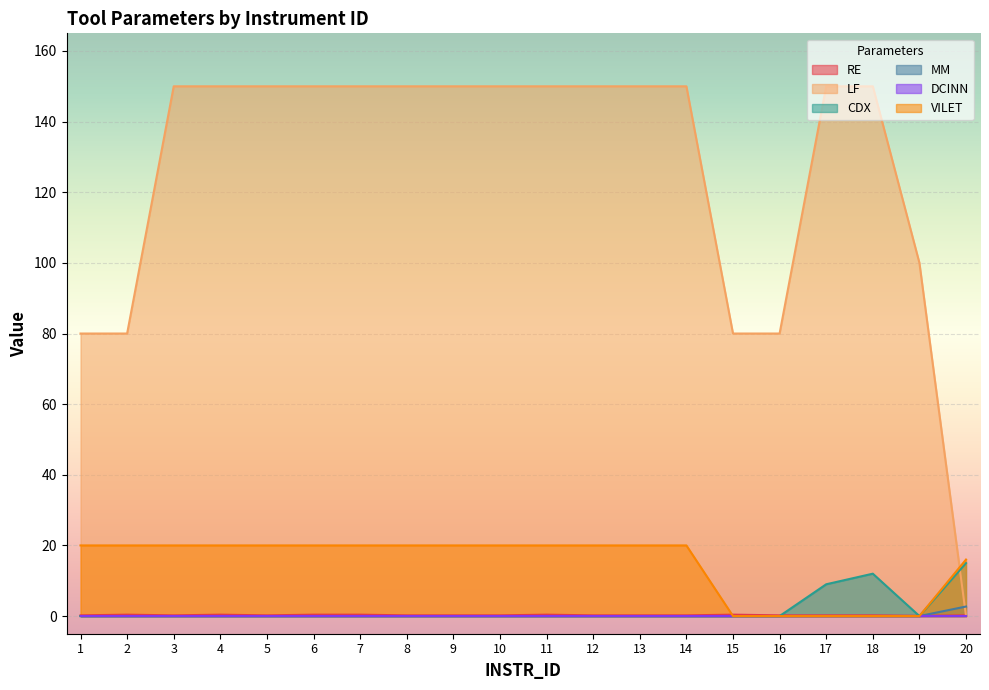

True or false: MM and CDX cross at least once.

False